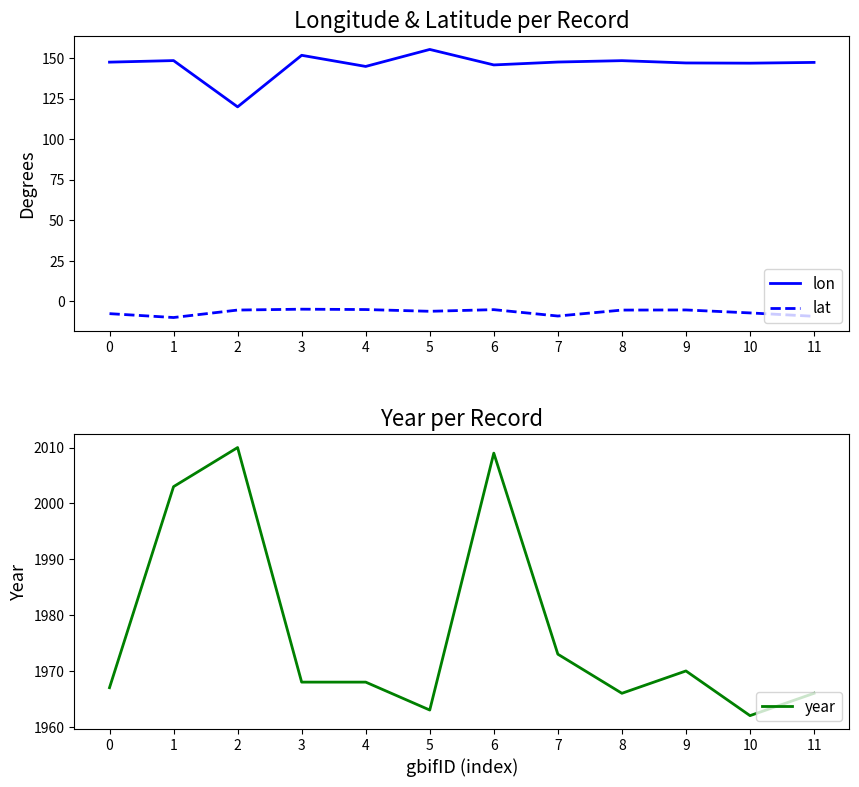

What is the maximum value shown in the chart?

2010.0